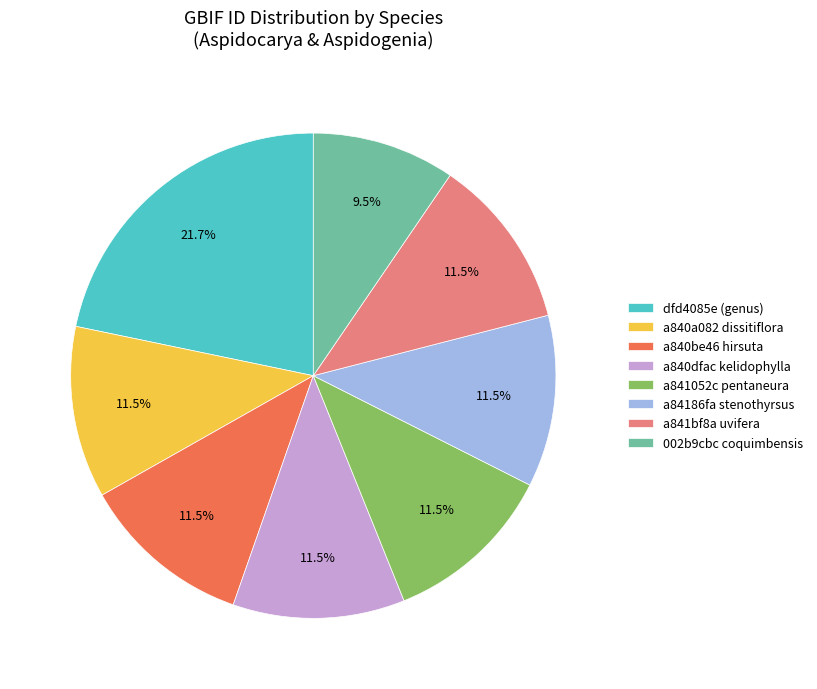

To the nearest percent, what is the difference between the 002b9cbc coquimbensis and a840be46 hirsuta slice percentages?

2%